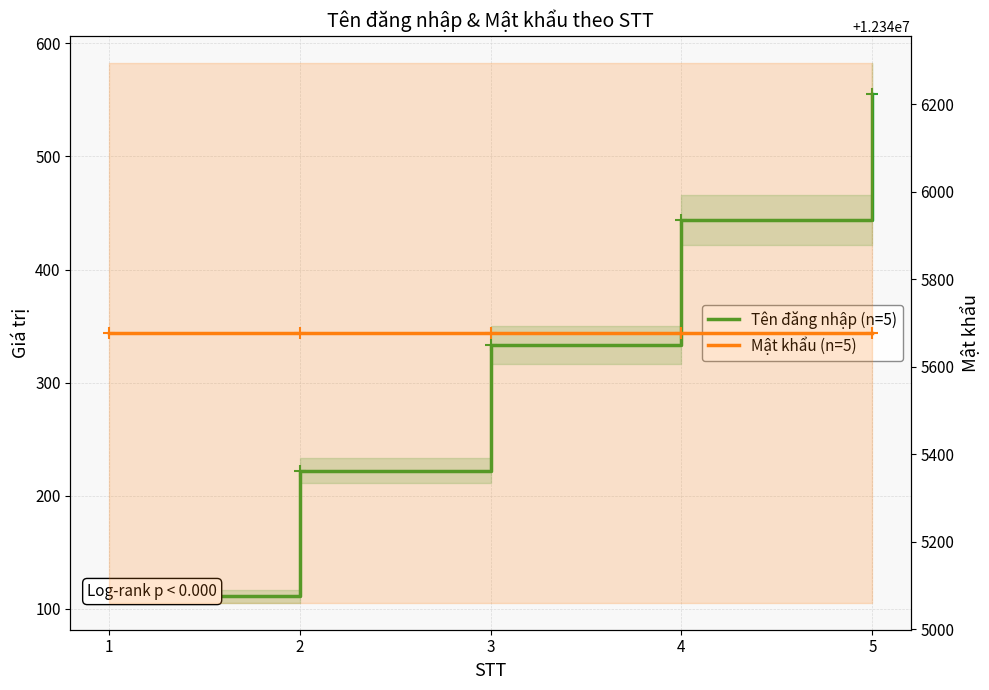

What is the value of the Mật khẩu (n=5) point at the 1st from the left?

12345678